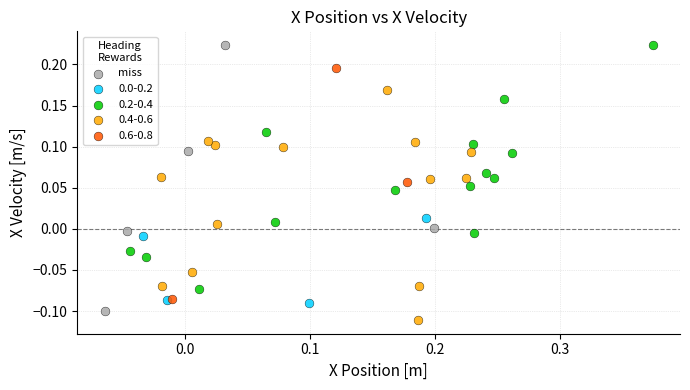

Which series has the largest Y range (max minus min)?

miss